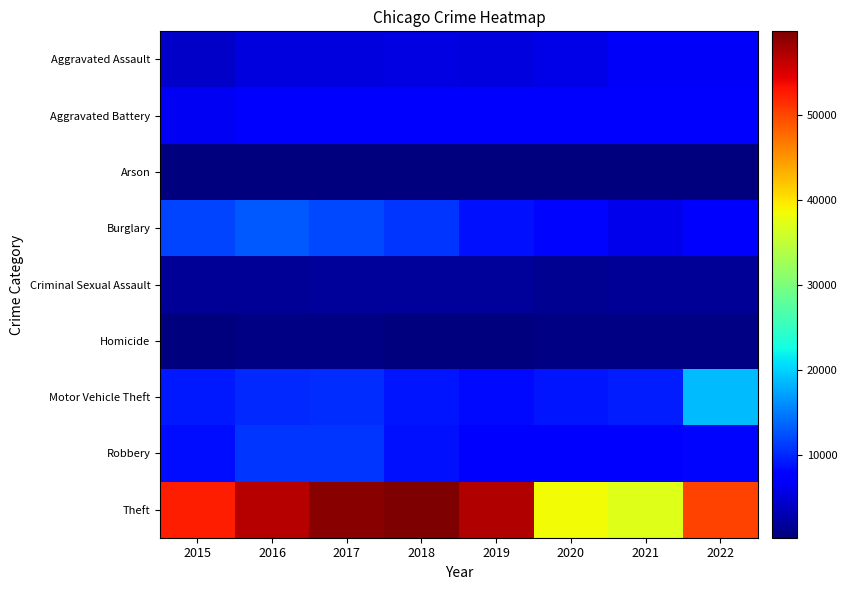

Which has a higher value, 2016 or 2019?

2019